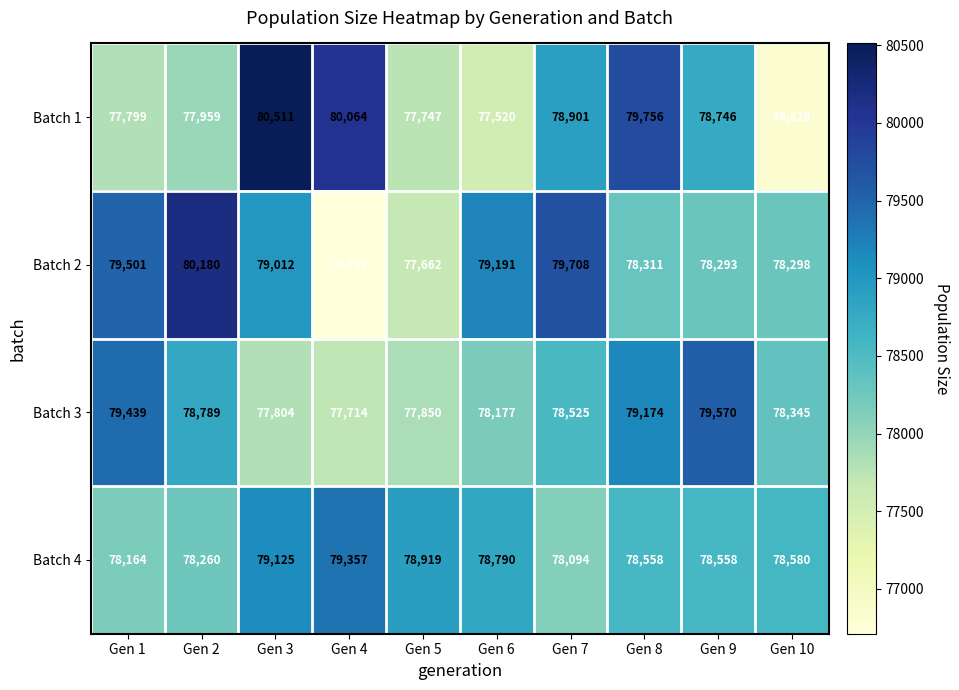

What is the minimum value shown in the chart?

76712